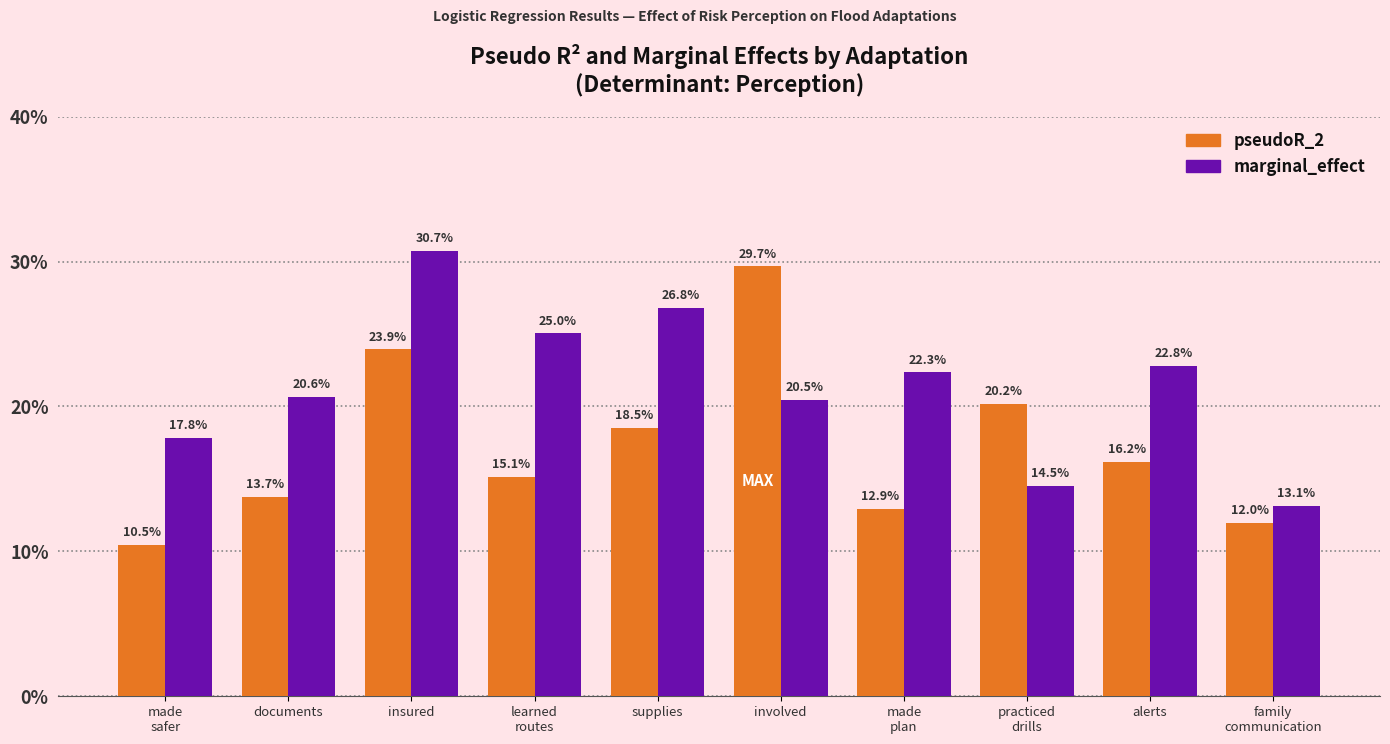

What is the difference between the maximum and minimum values in the marginal_effect series?

0.2